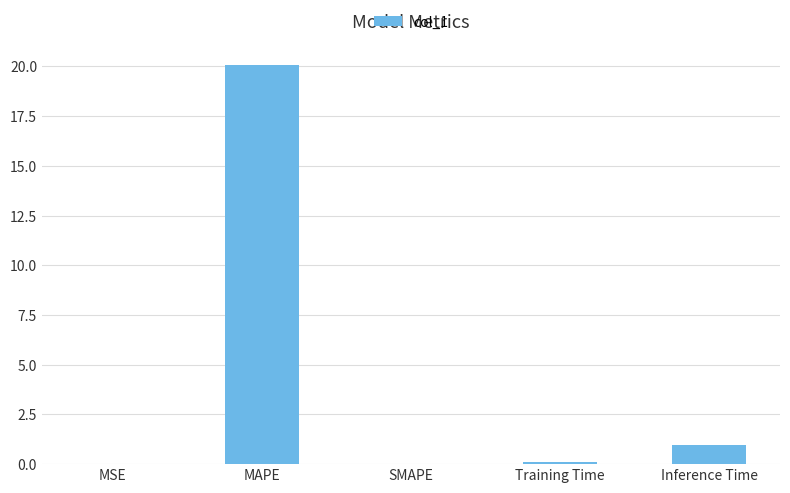

Read the value at Inference Time.

1.0